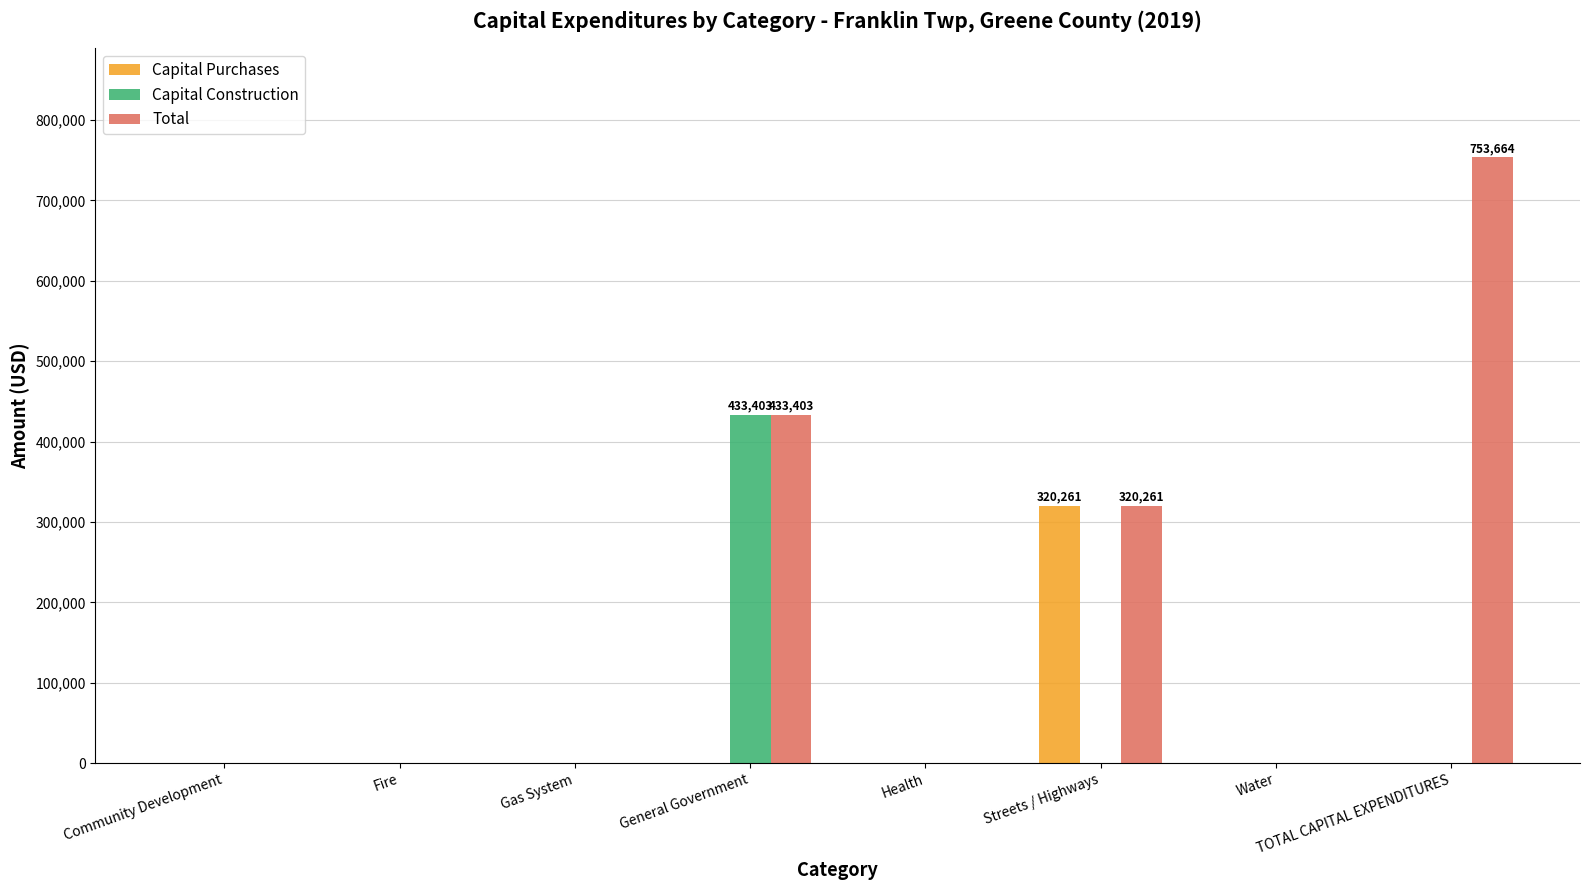

At which category is the sum across all series the highest?

General Government